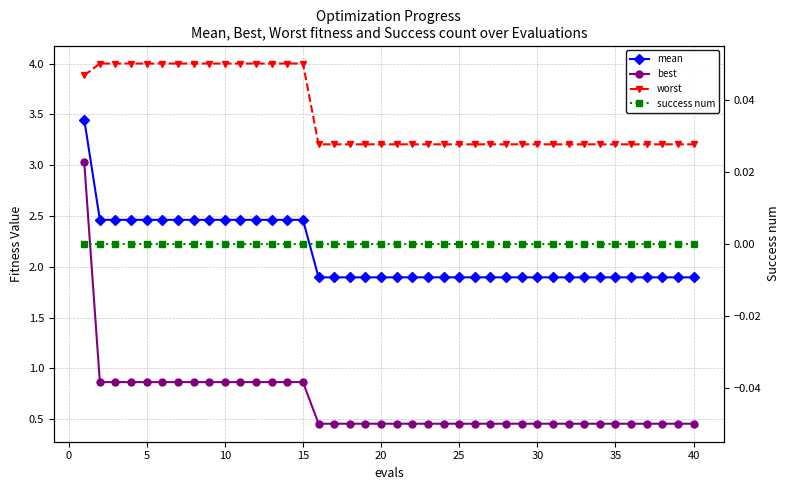

True or false: worst and mean cross at least once.

False